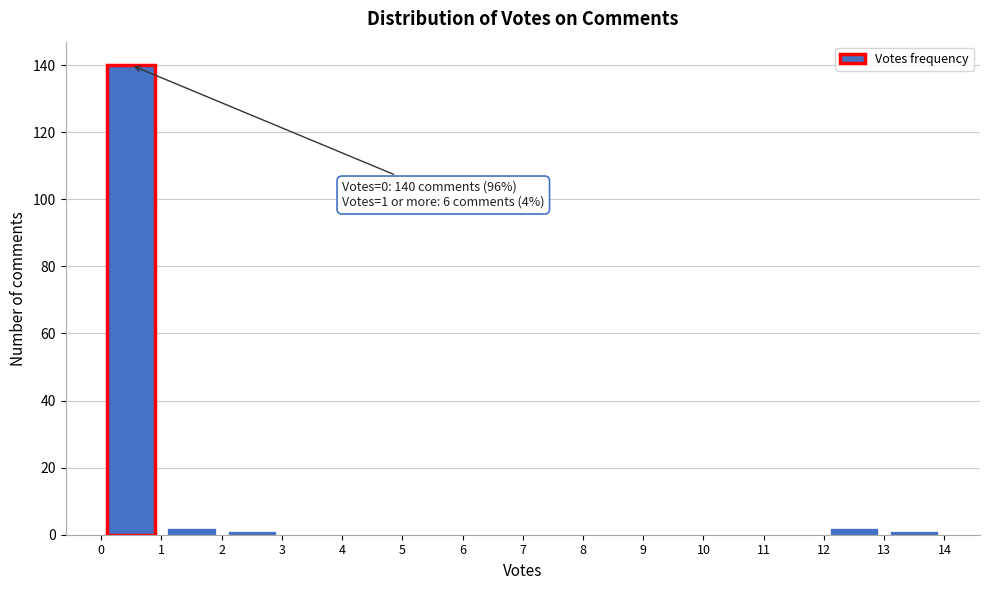

Over which range of the x-axis is the bar tallest?

0 to 1